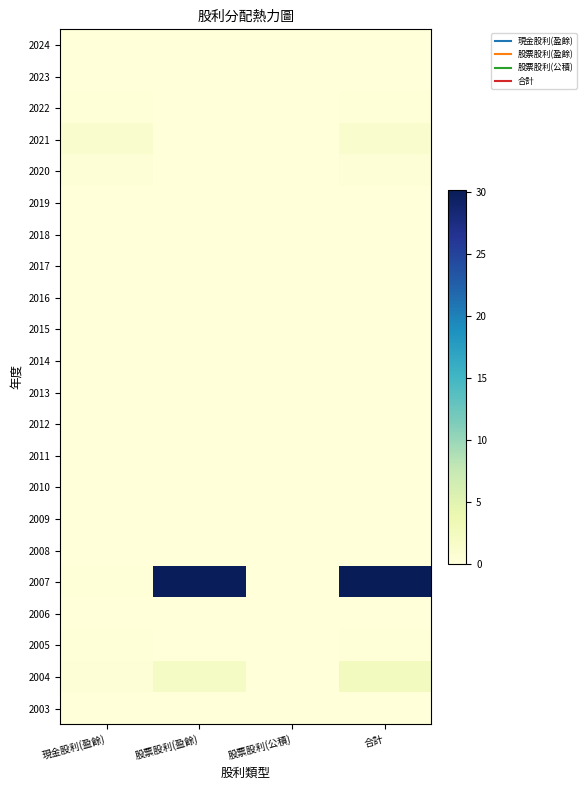

At which category is the sum across all series the highest?

合計